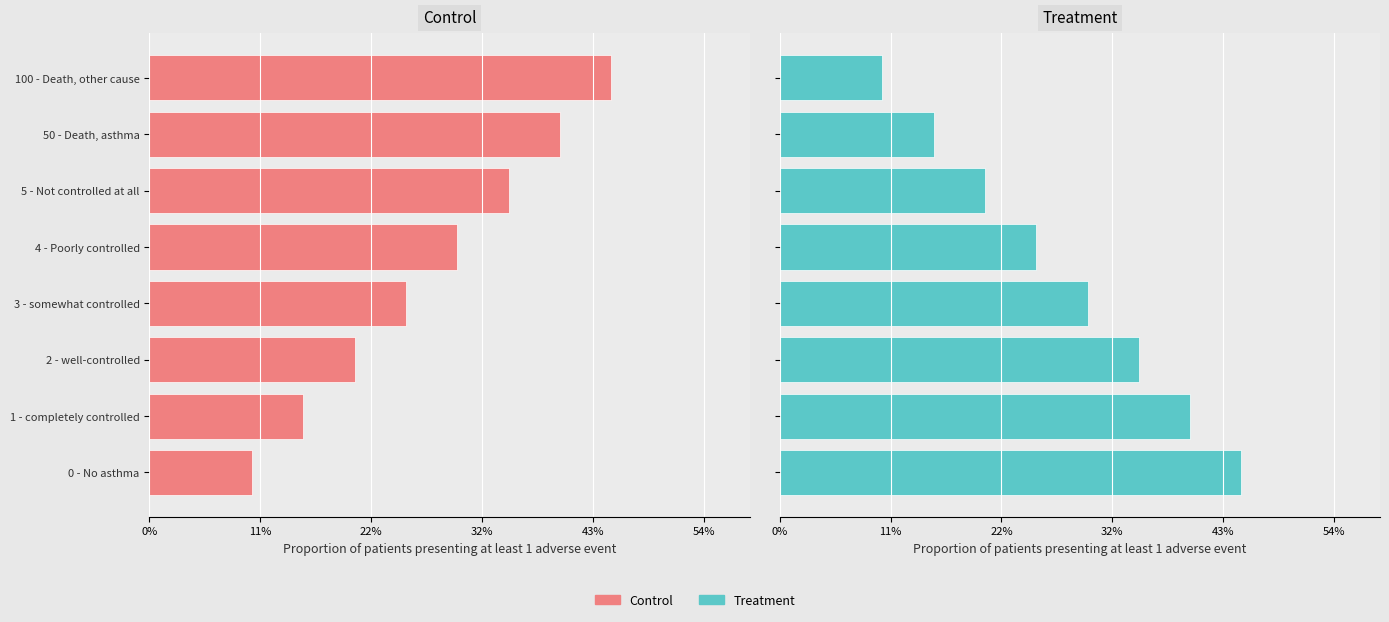

What is the label of the 7th bar from the right?

1 - completely controlled